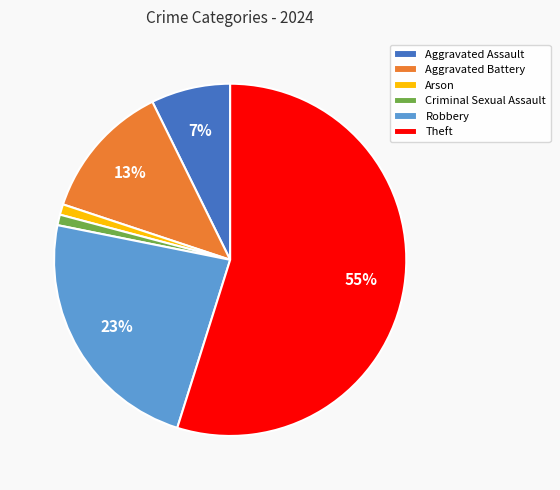

Is Theft the majority of the pie?

Yes